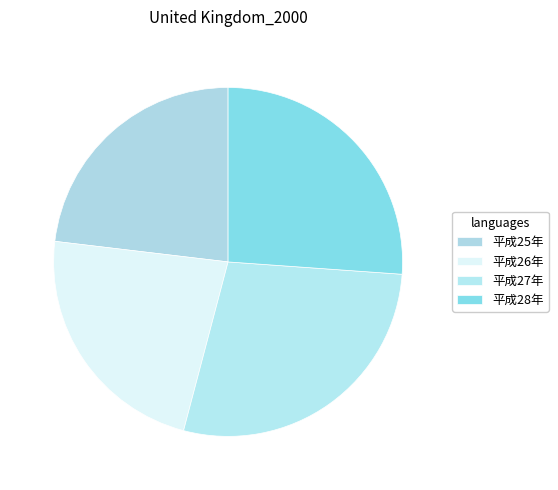

What portion of the pie excludes 平成26年?

77.2%